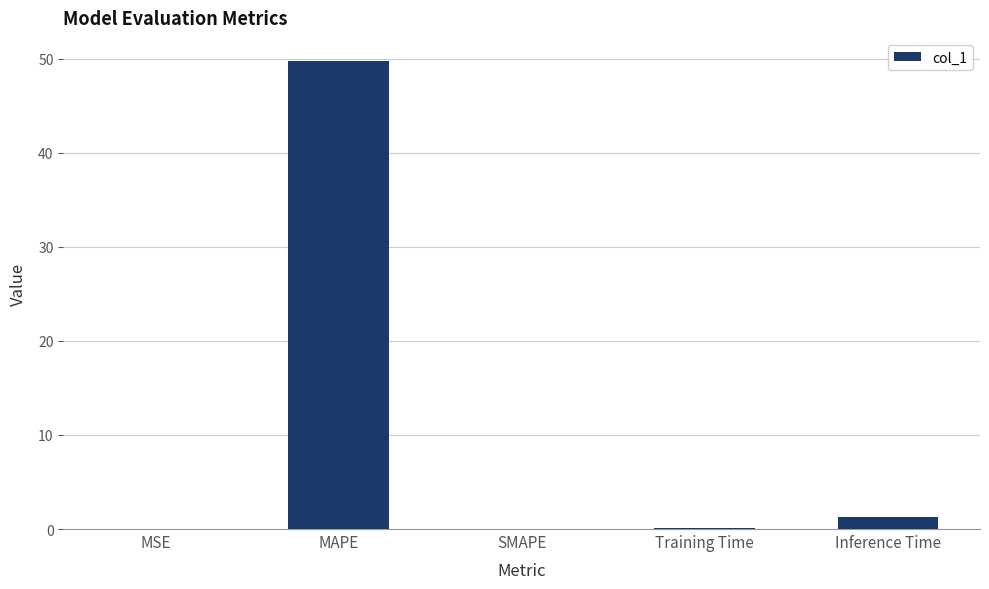

What is the sum of all values?

51.2